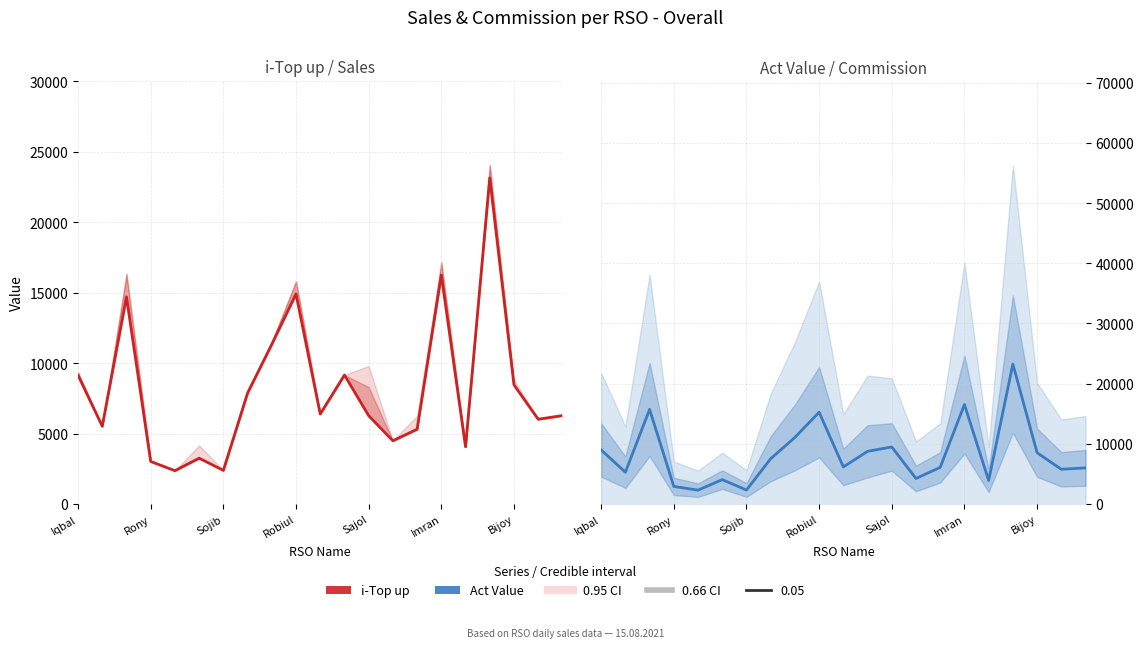

Count the number of data series in this chart.

2